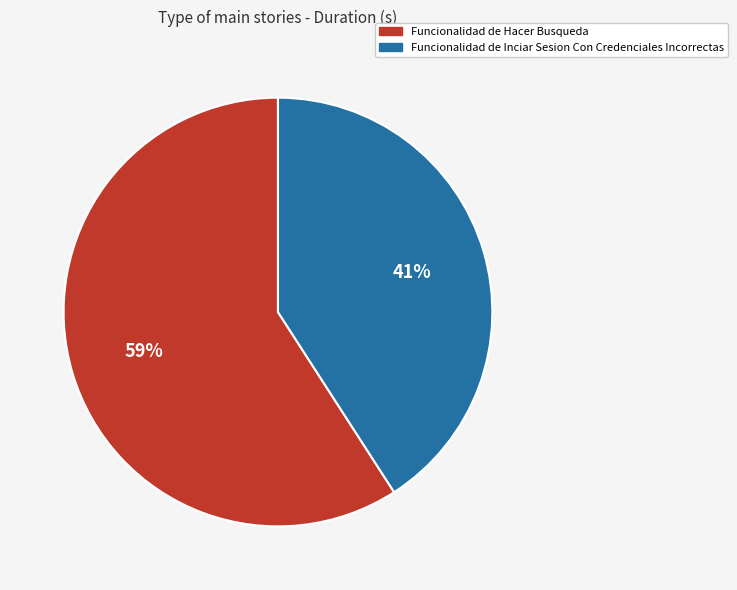

Is it true that Funcionalidad de Hacer Busqueda is 53% of the pie?

False